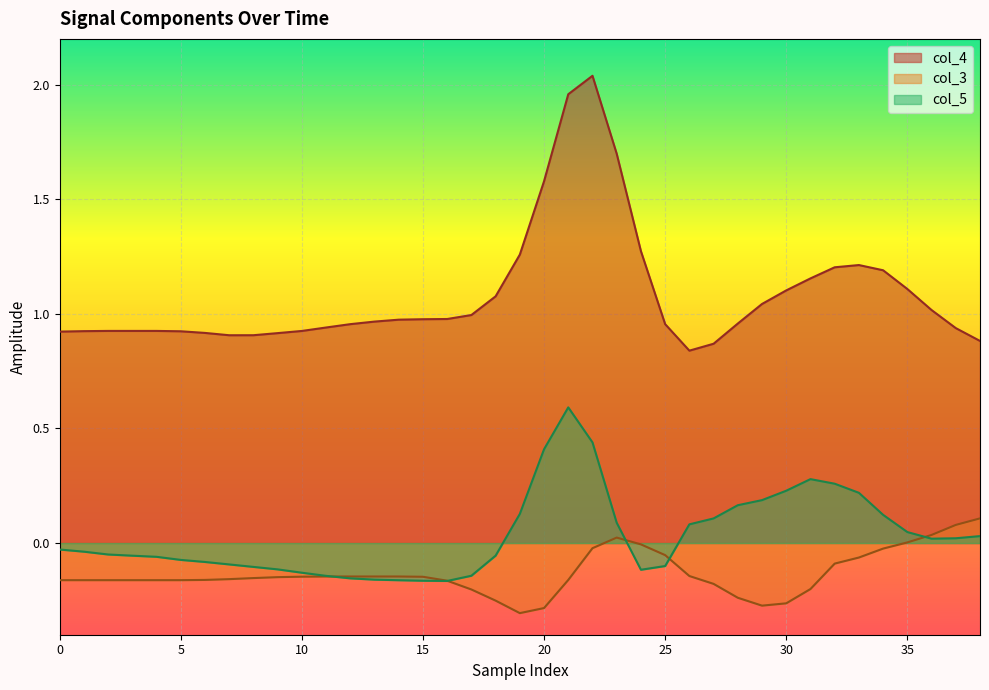

What is the total value across all series at 38?

1.0